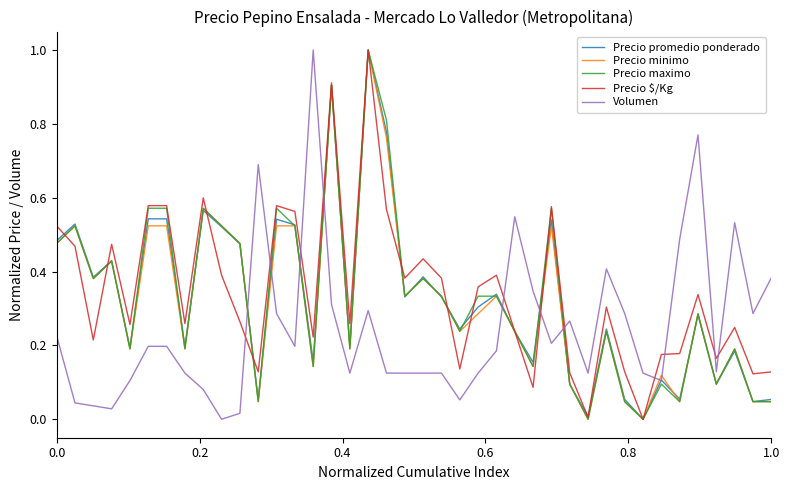

How many lines are shown in the chart?

5